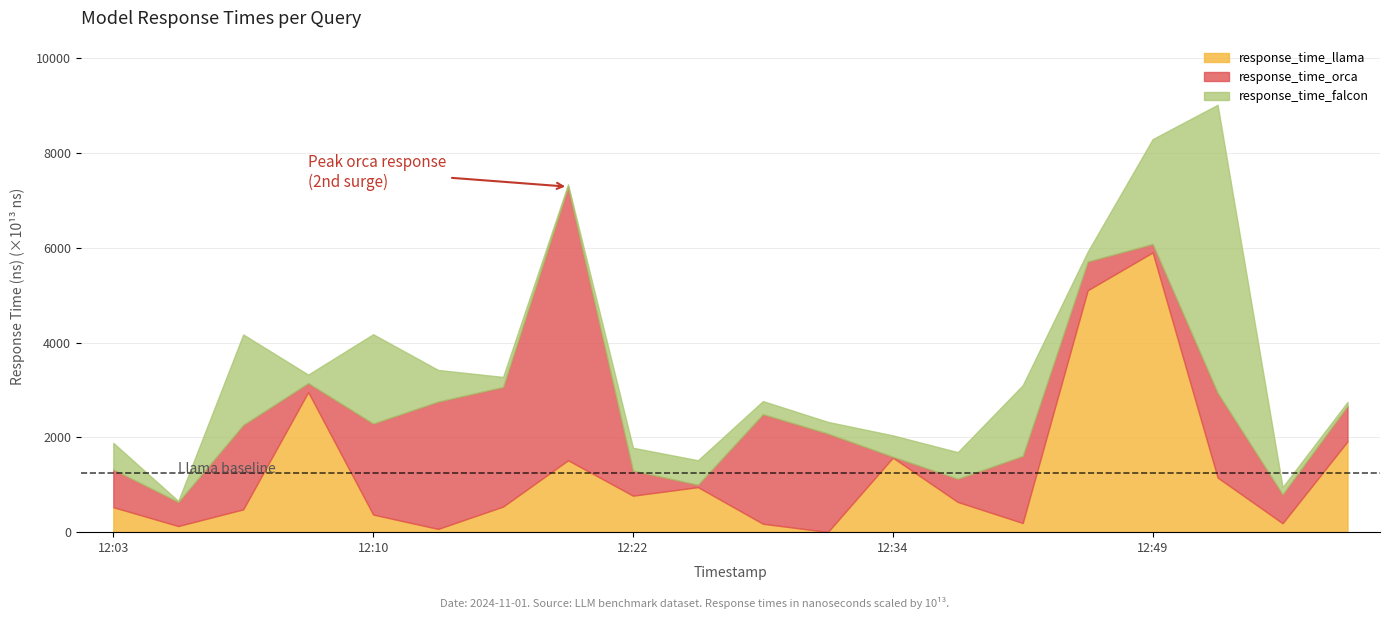

At which category is the sum across all series the highest?

2024-11-01 12:52